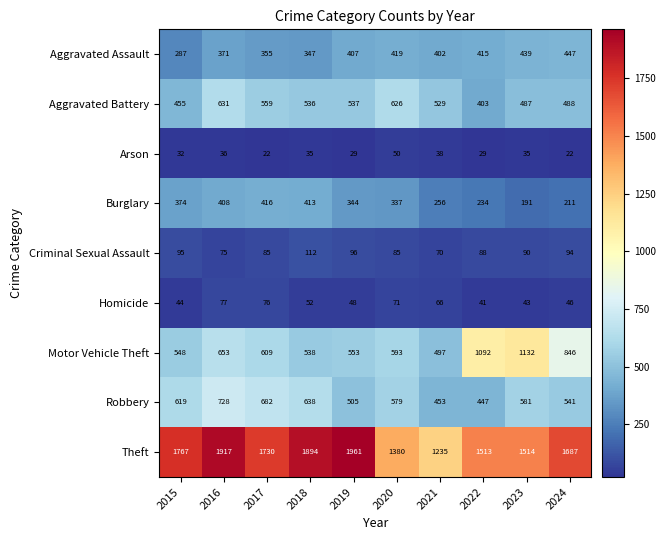

How many series are shown in this chart?

9